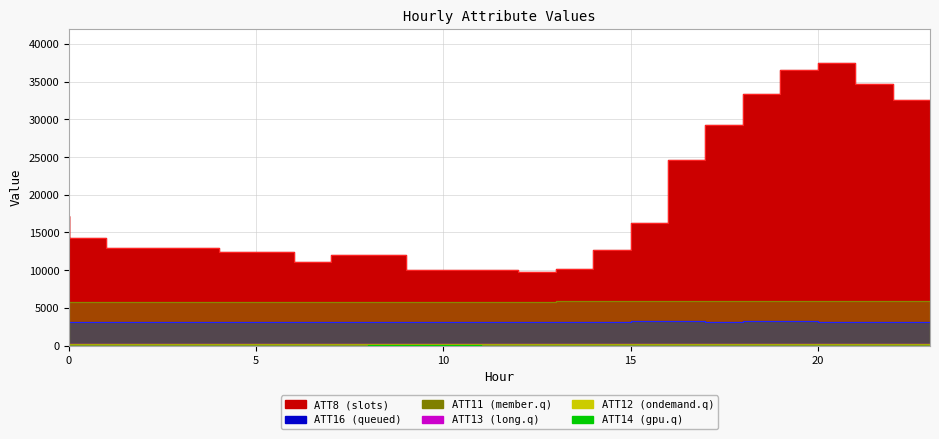

What is the value of the ATT8 point at the 8th from the left?

11100.0